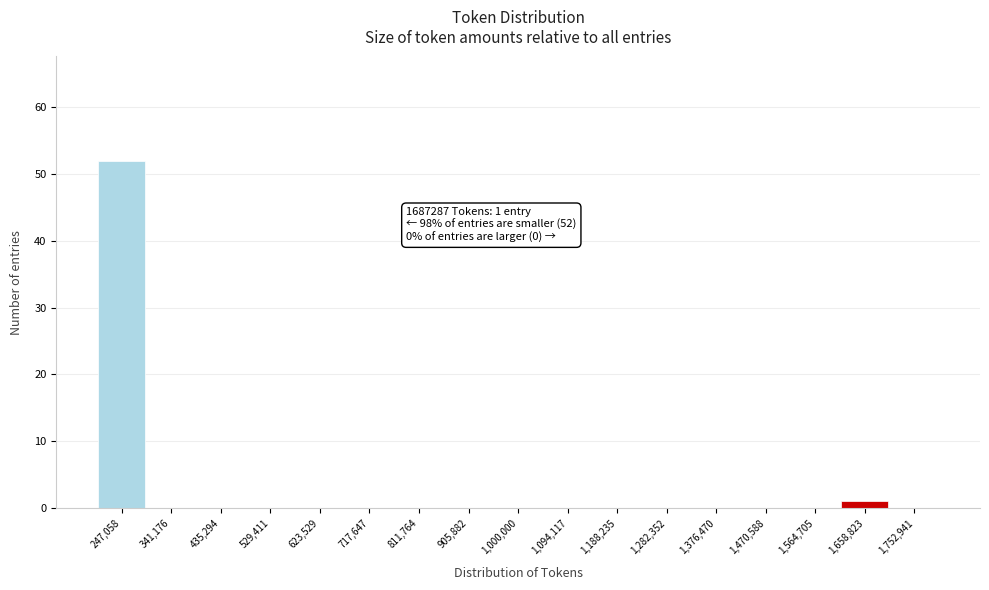

Over which range of the x-axis is the bar tallest?

200000 to 290000